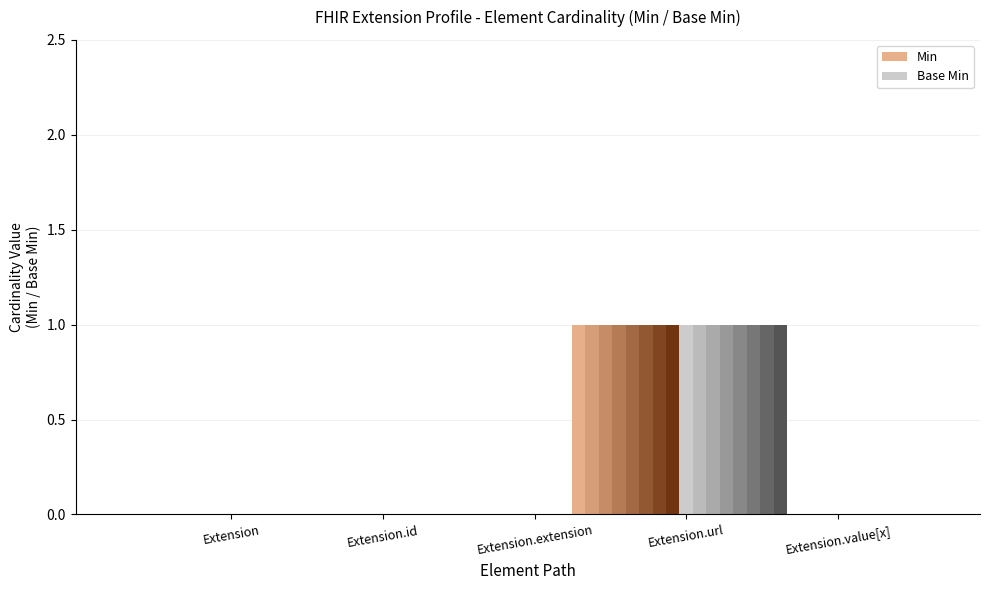

Which series has the widest spread of values?

Min